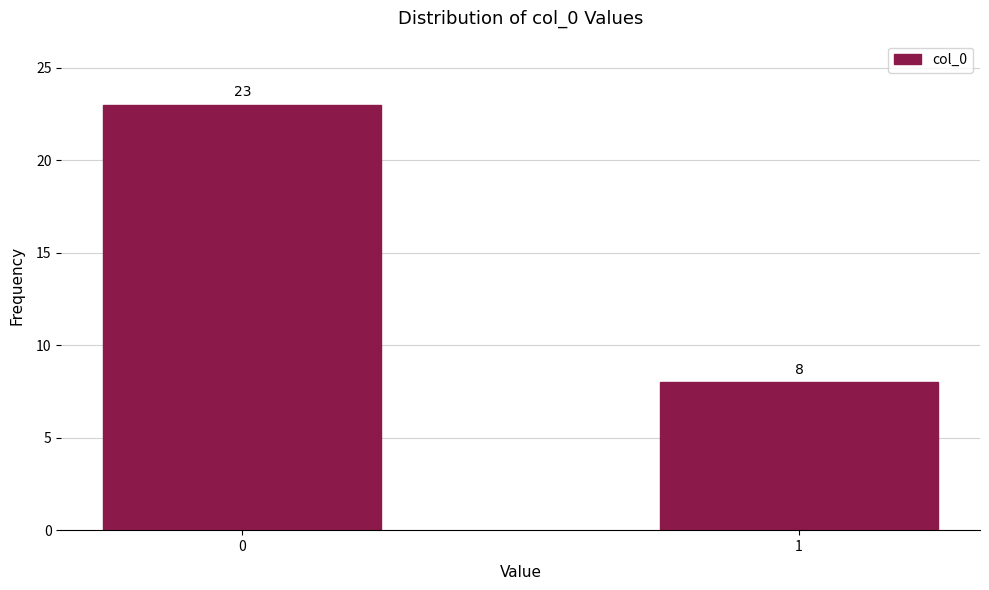

Reading right to left, transcribe all the data shown in this chart.

1=8	0=23